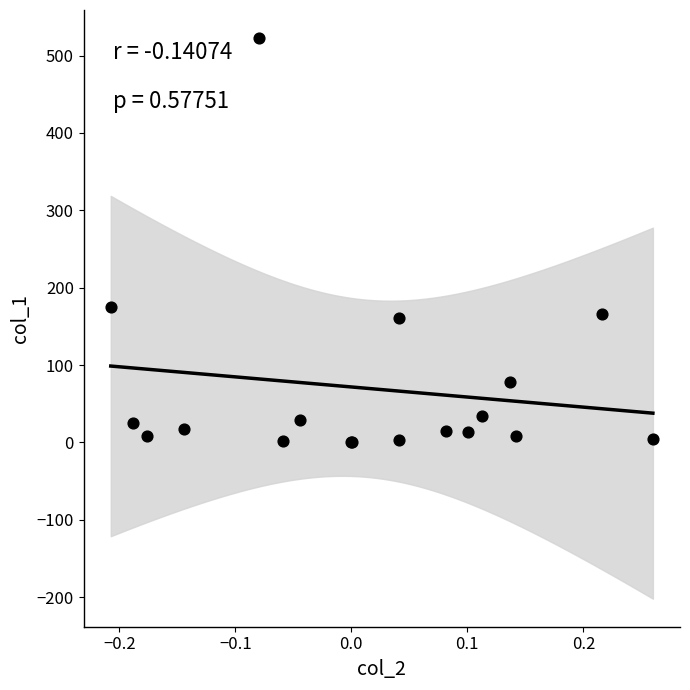

What Y value in the scatter plot is closest to 261?

174.7